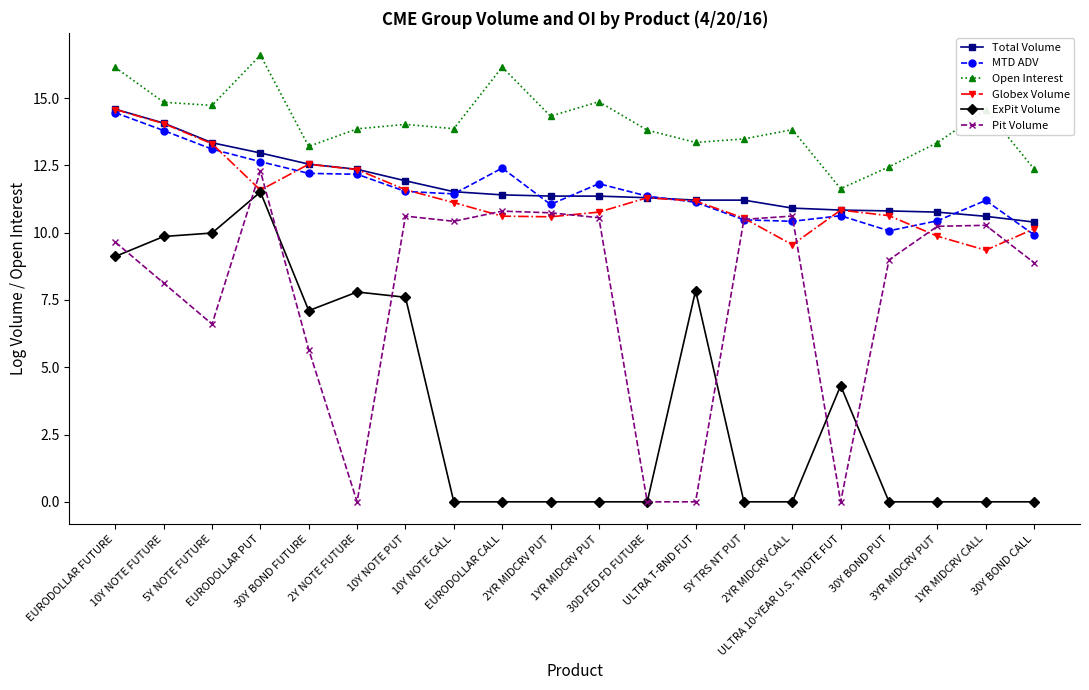

True or false: ExPit Volume and MTD ADV cross at least once.

False